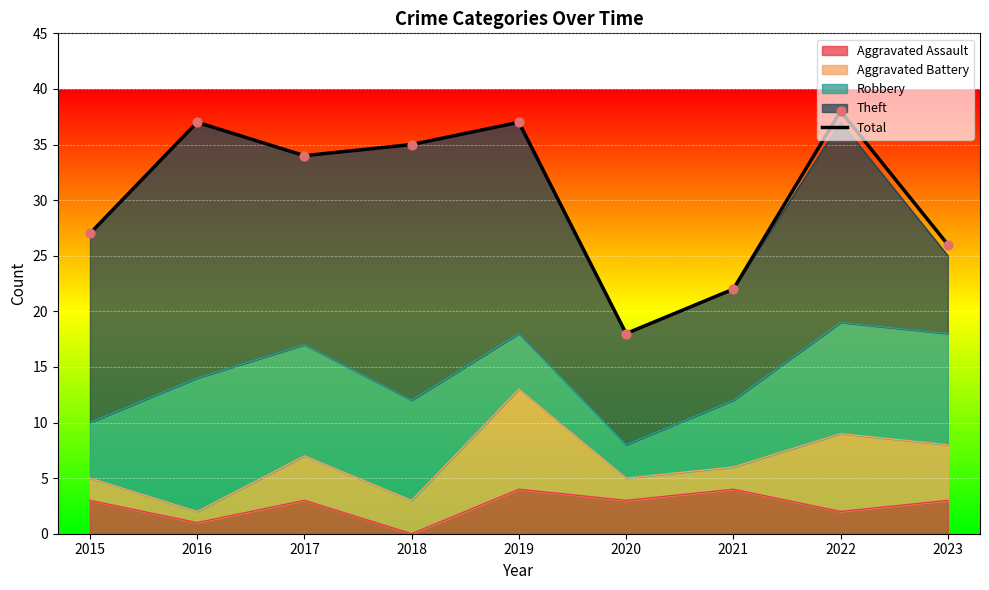

Approximately how many times larger is the value at 2021 compared to 2018?

0.6